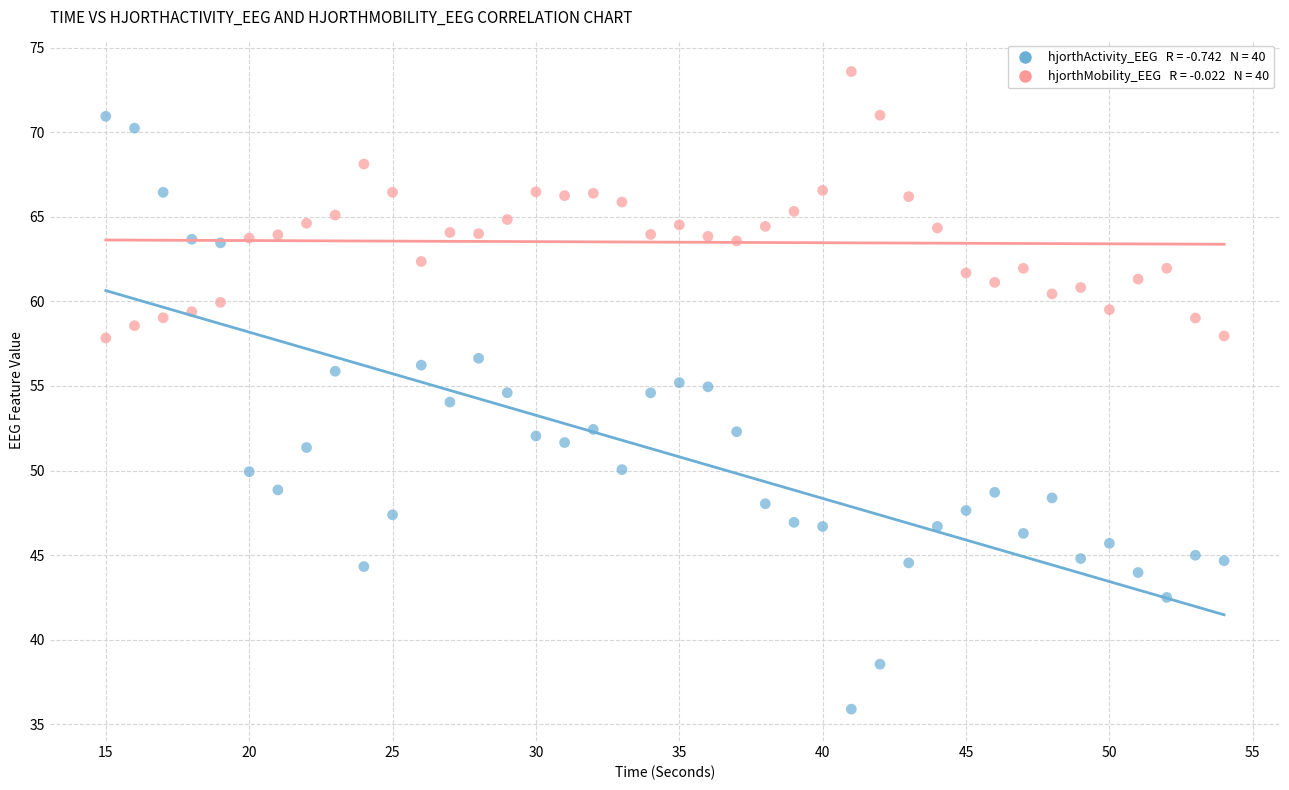

Across all data points, what is the range of Y values (max minus min)?

37.7